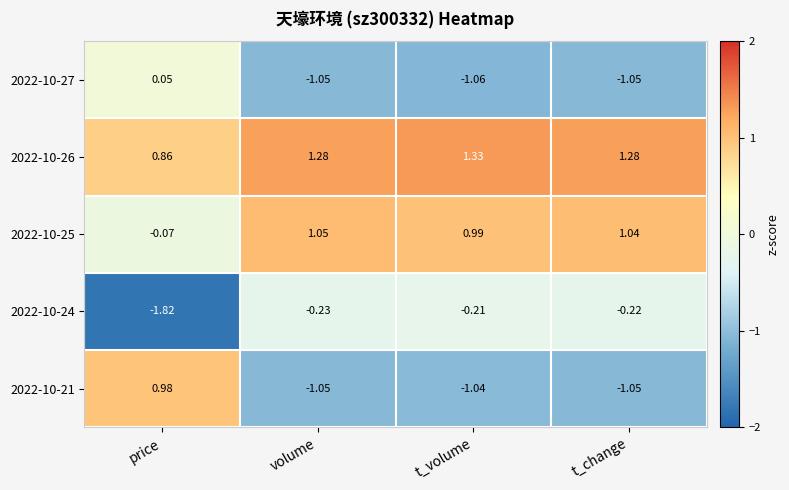

Between volume and t_volume, which series saw the biggest shift?

2022-10-25